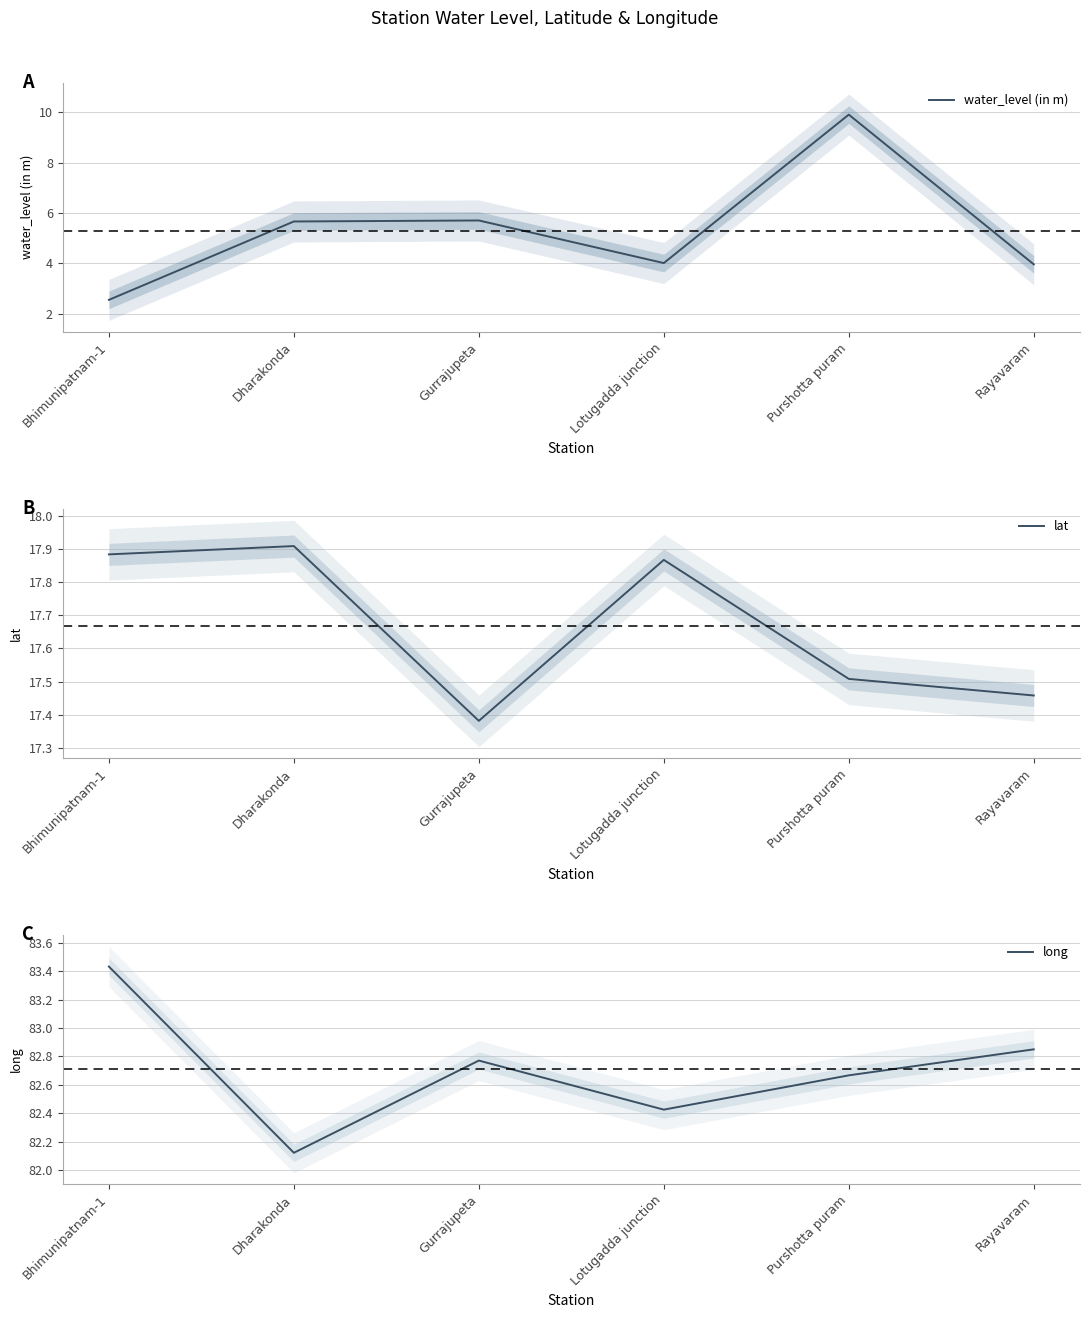

True or false: long has a value of 115.6 at Dharakonda.

False